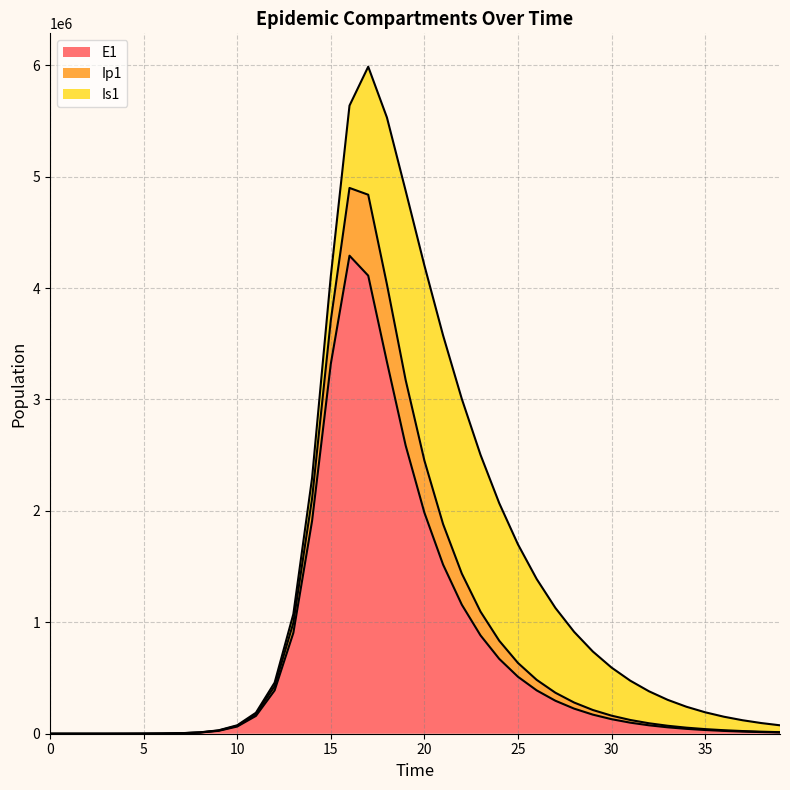

What is the highest value of the E1 series?

4290434.9